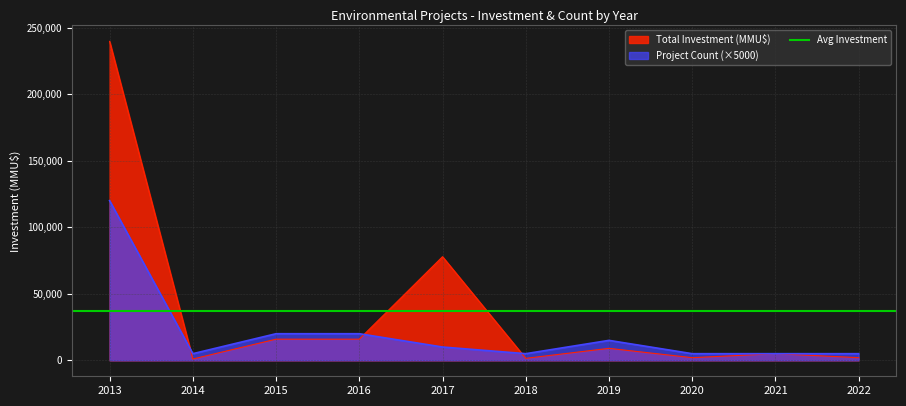

What is the sum of all Project Count values?

210000